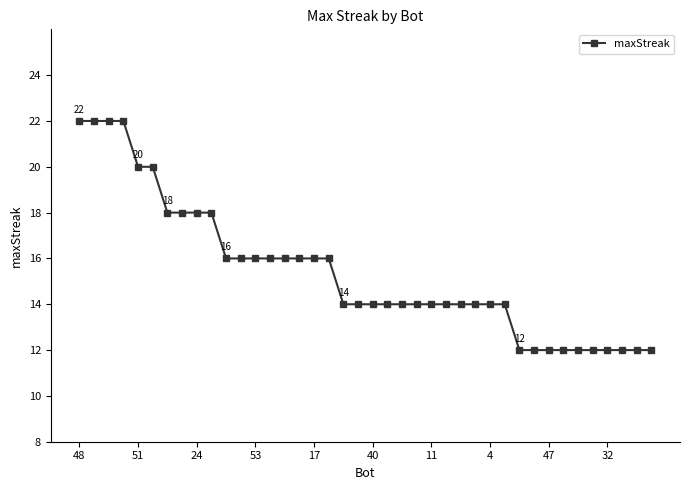

How many lines are shown in the chart?

1